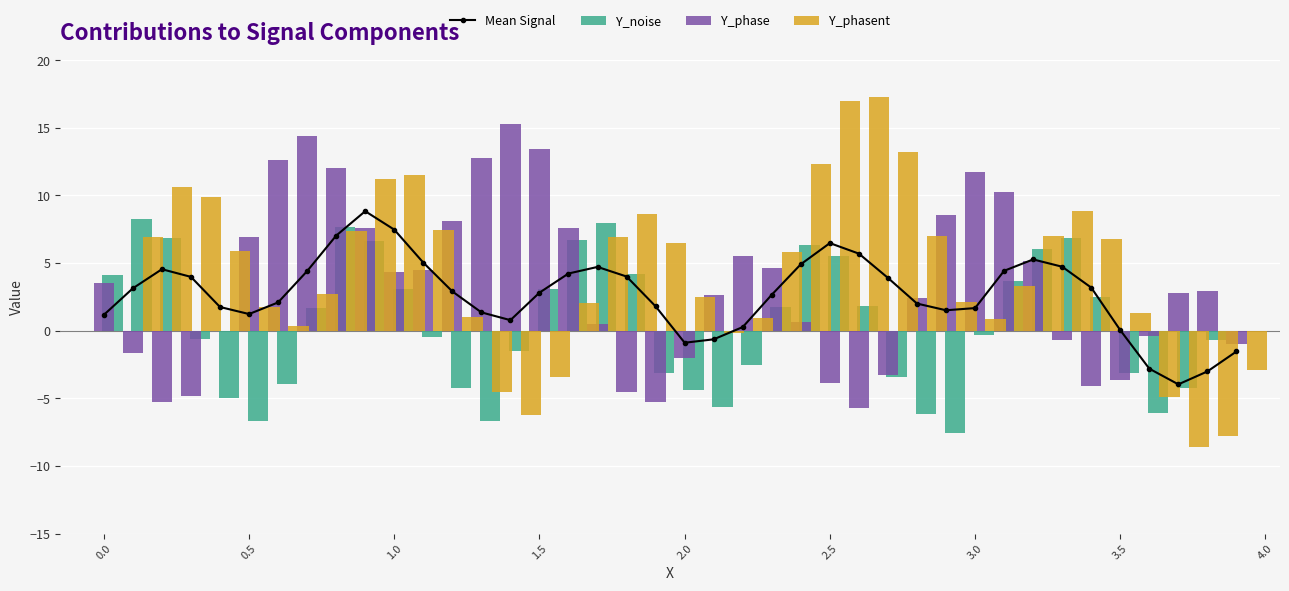

What are all the series names shown in the legend?

Mean Signal, Y_noise, Y_phase, Y_phasent